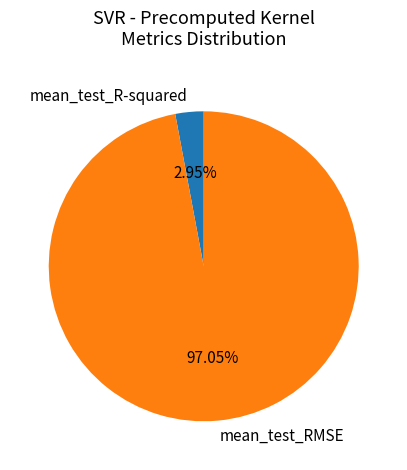

What is the majority slice?

mean_test_RMSE